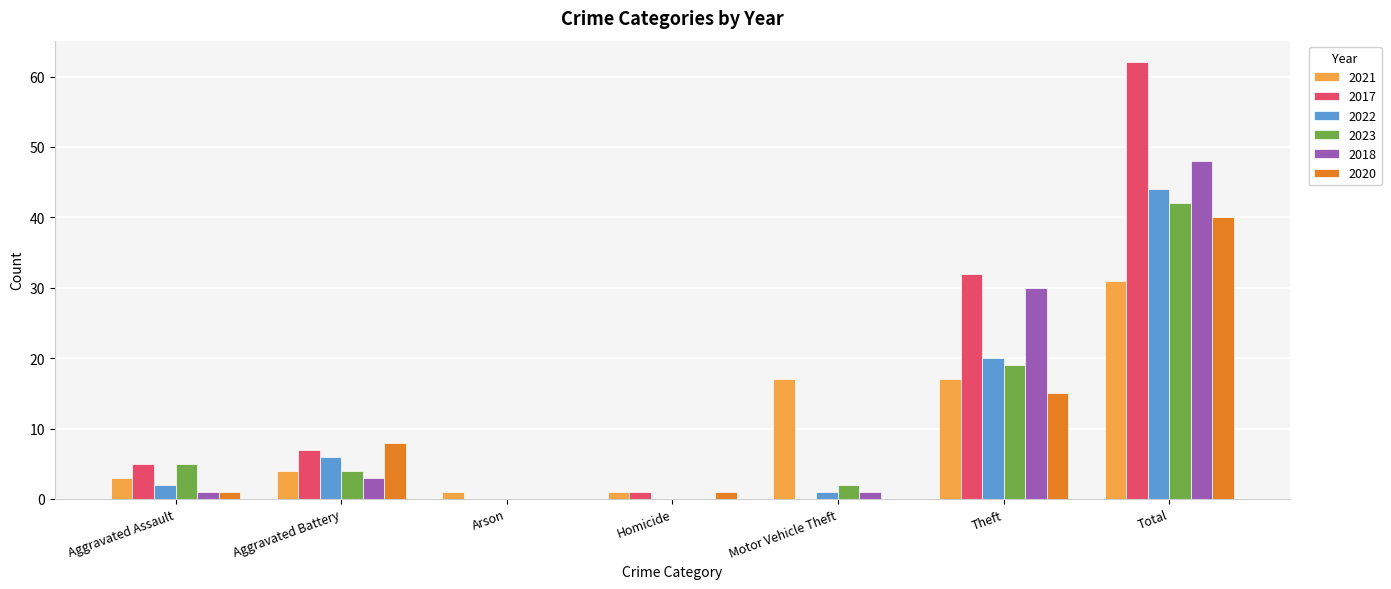

What is the sum of all 2021 values?

74